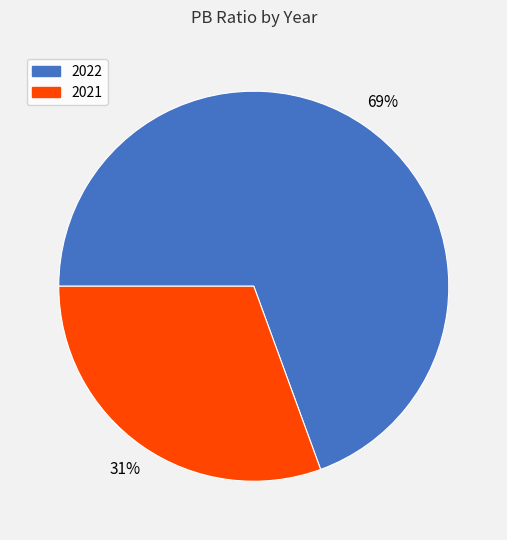

Rank the categories by value from lowest to highest.

2021, 2022